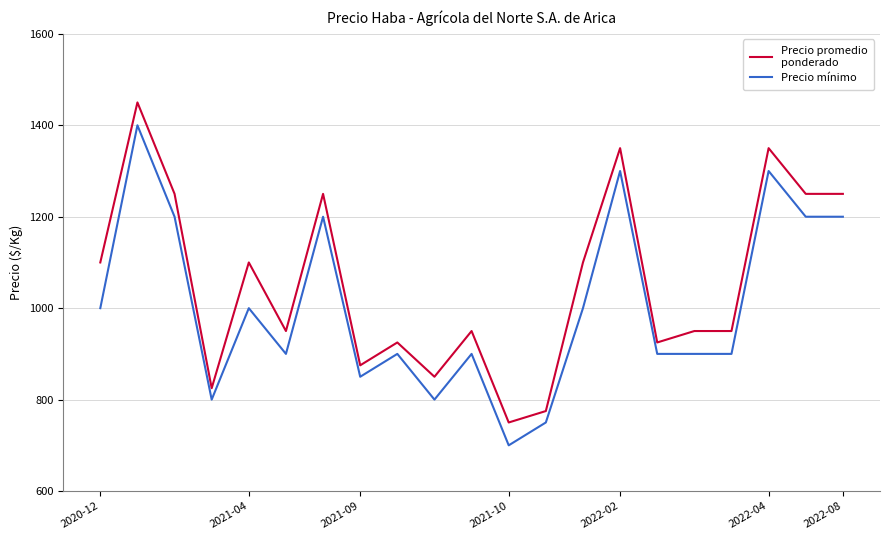

How many series are shown in this chart?

2